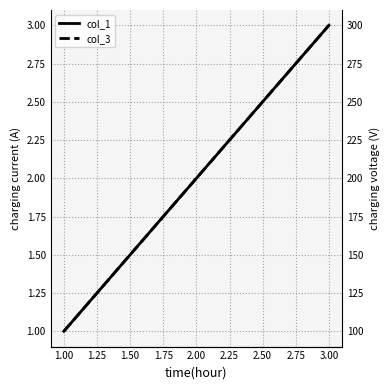

What are all the series names shown in the legend?

col_1, col_3